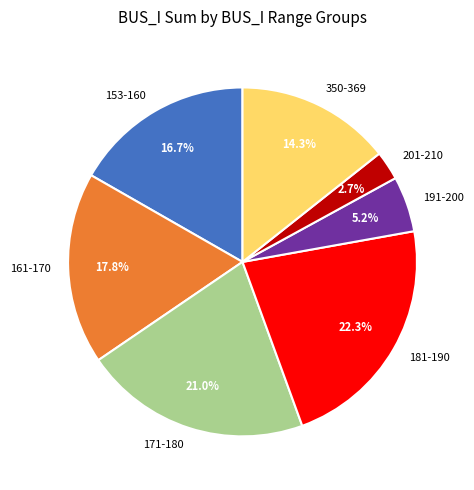

Which slice is the smallest?

201-210